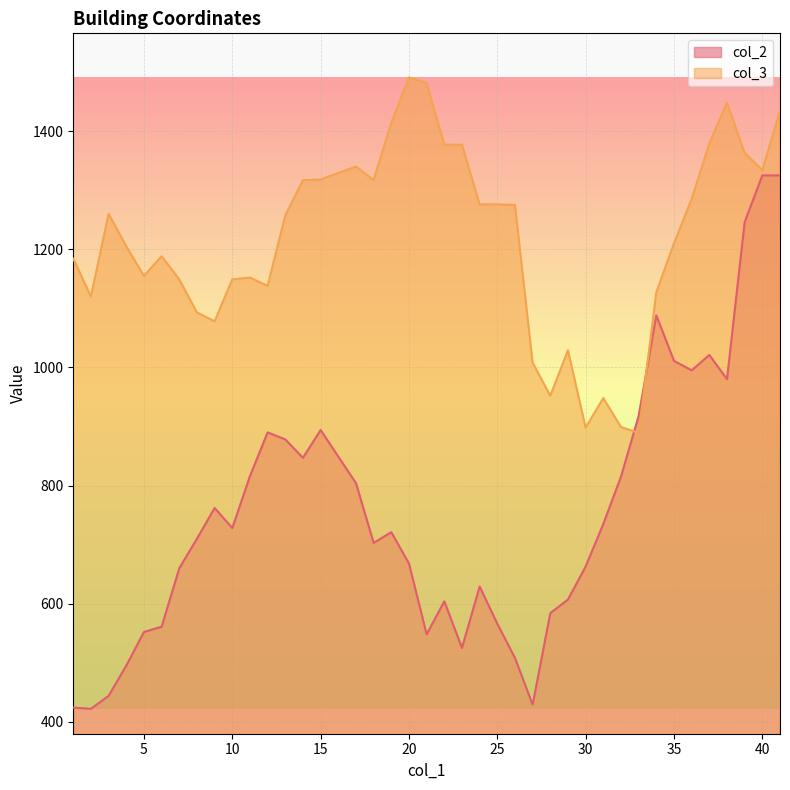

Between which two adjacent categories do col_2 and col_3 first intersect?

32 and 33